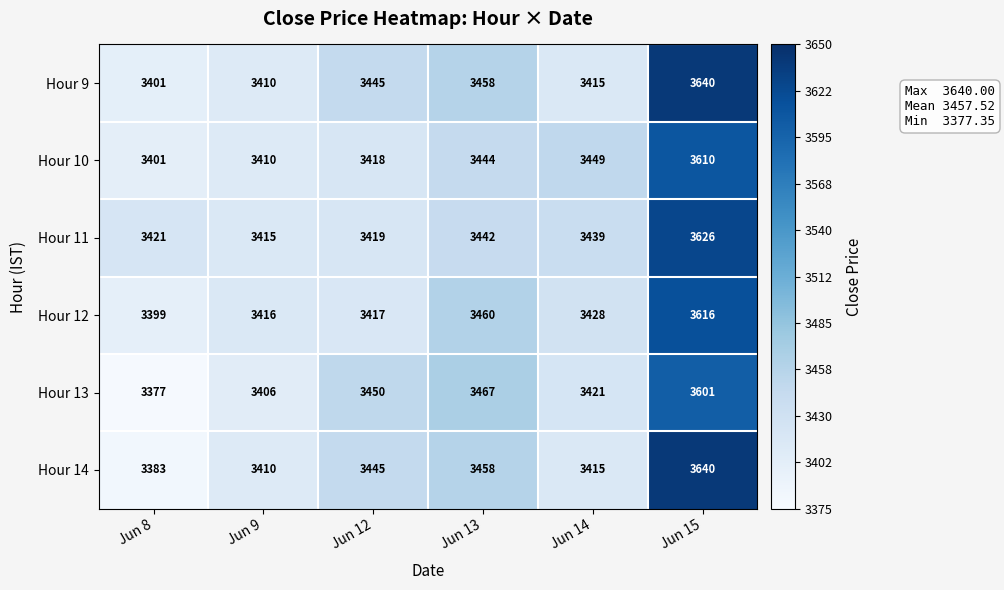

At which category is the sum across all series the highest?

Jun 15